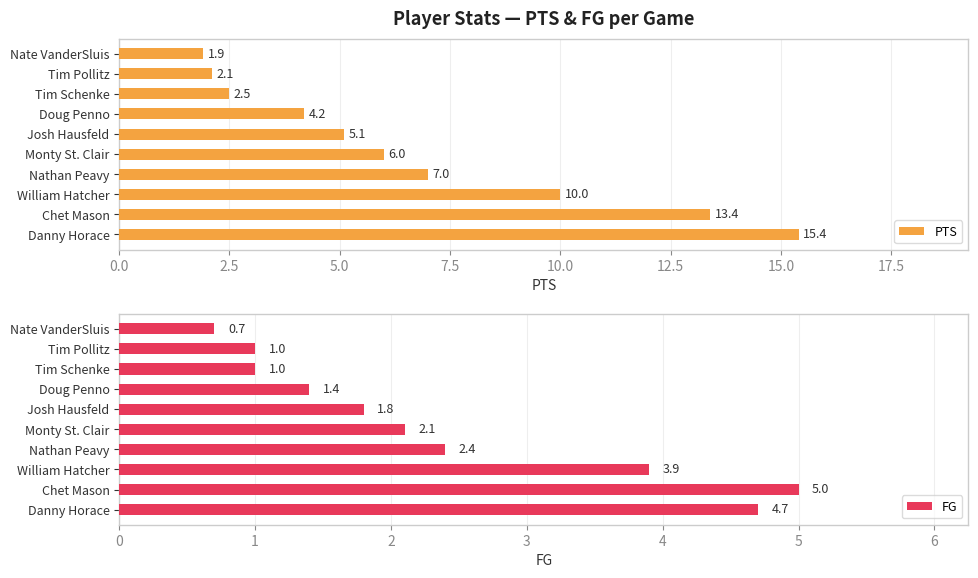

The value of FG at Monty St. Clair is 0.7. True or false?

False